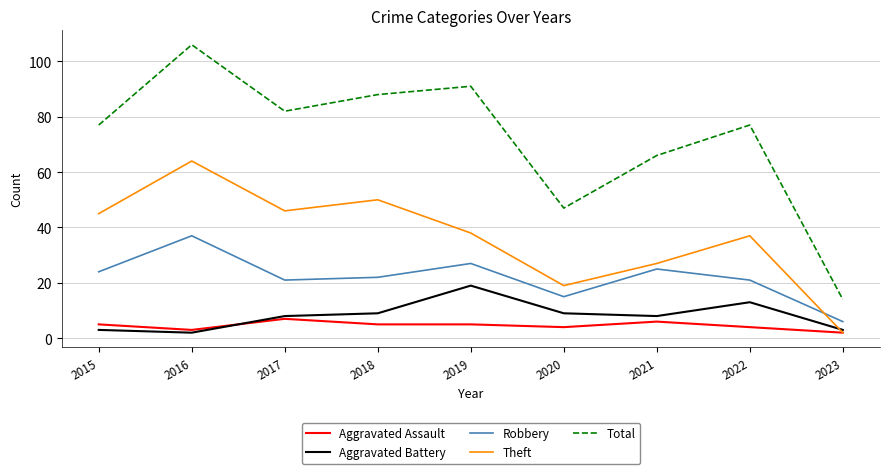

What is the maximum value shown in the chart?

106